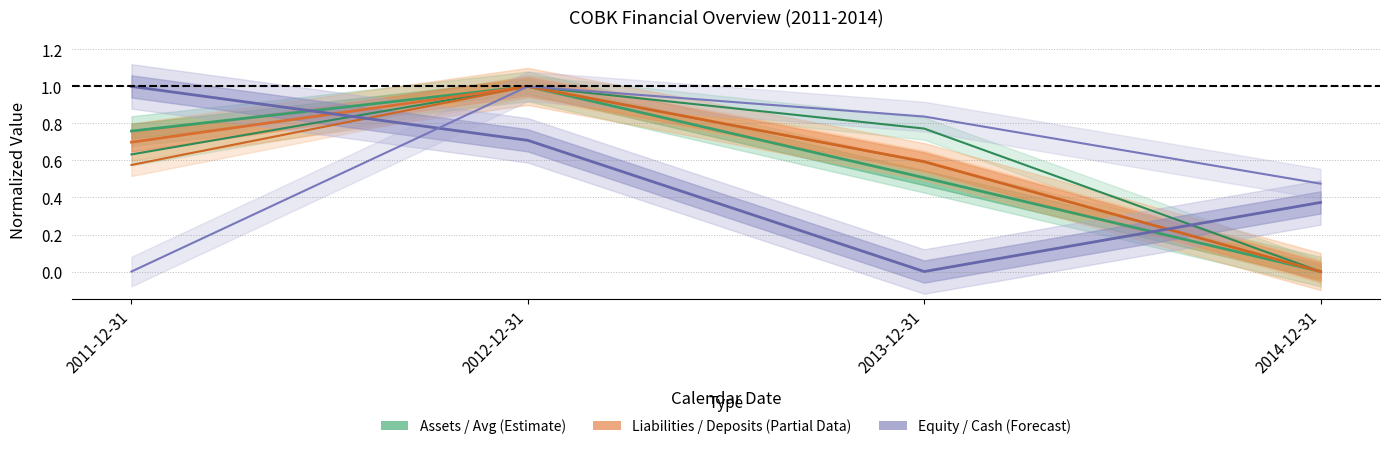

Between which two adjacent categories do Liabilities (normalized) and Equity (normalized) first intersect?

2011-12-31 and 2012-12-31